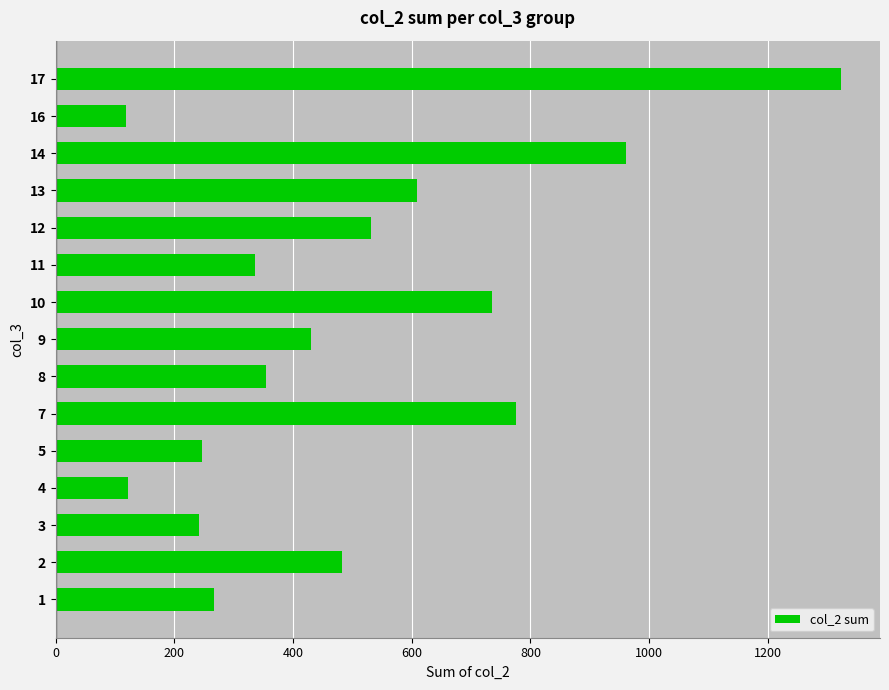

The value at 8 is 227. True or false?

False